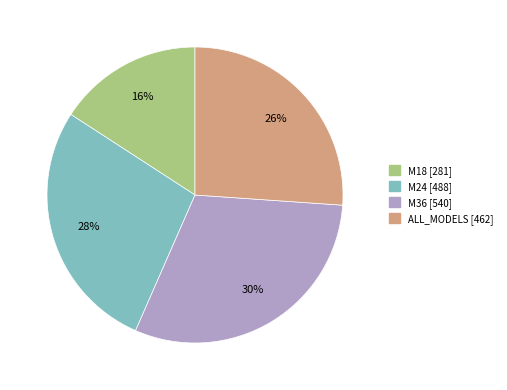

Count the number of slices in the pie.

4